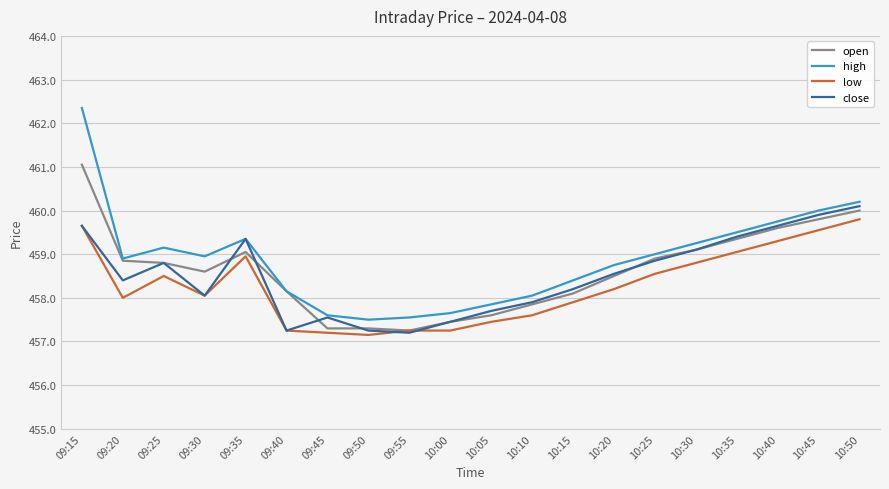

What is the maximum value shown in the chart?

462.4